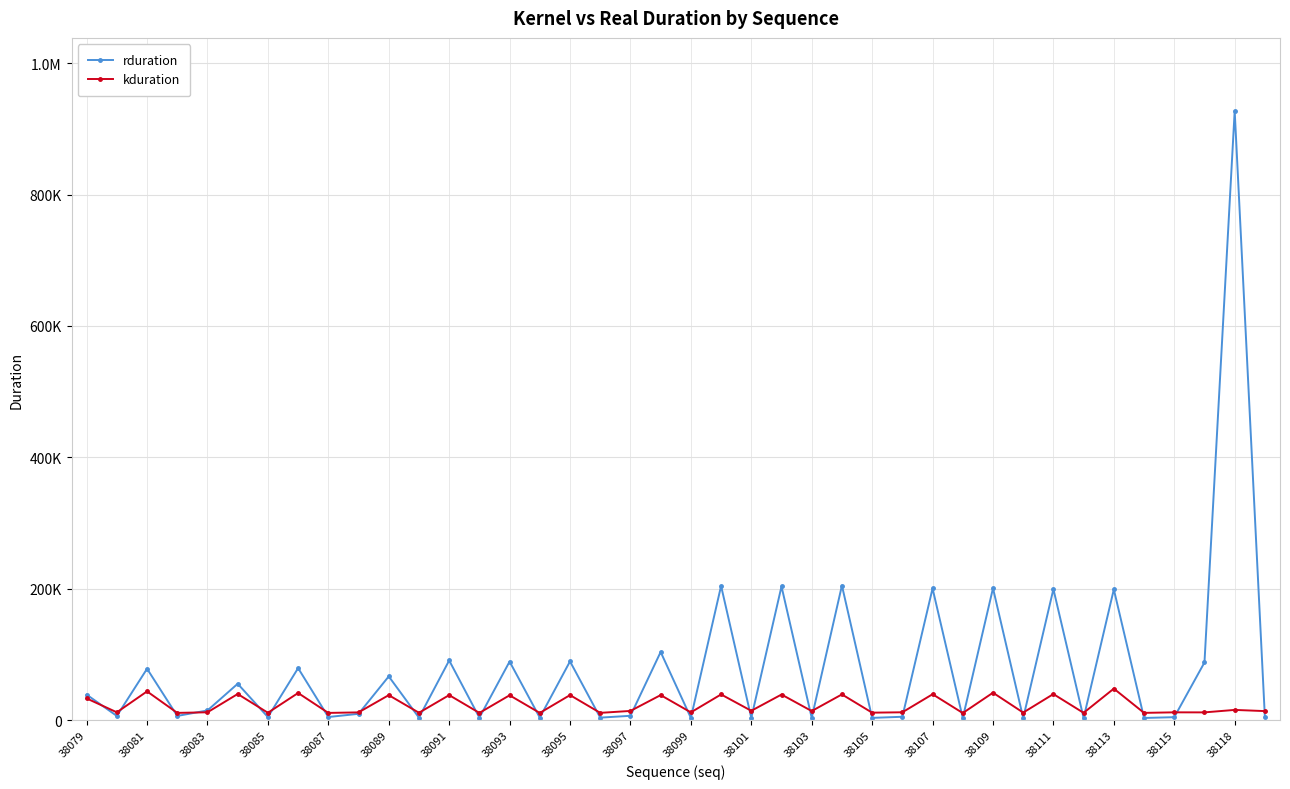

Does the chart have visible grid lines?

Yes